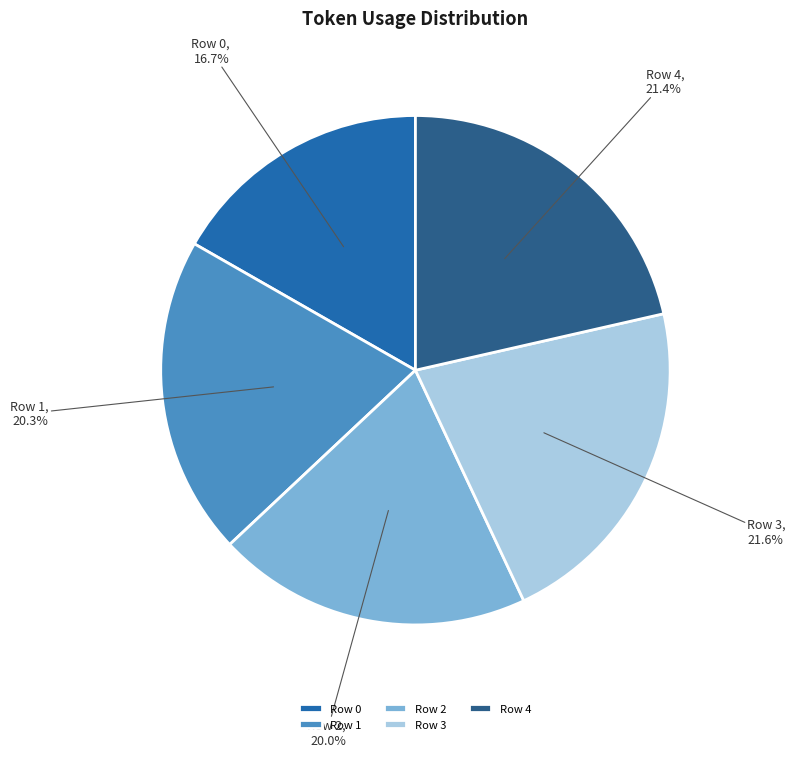

To the nearest percent, what is the average slice percentage?

20%